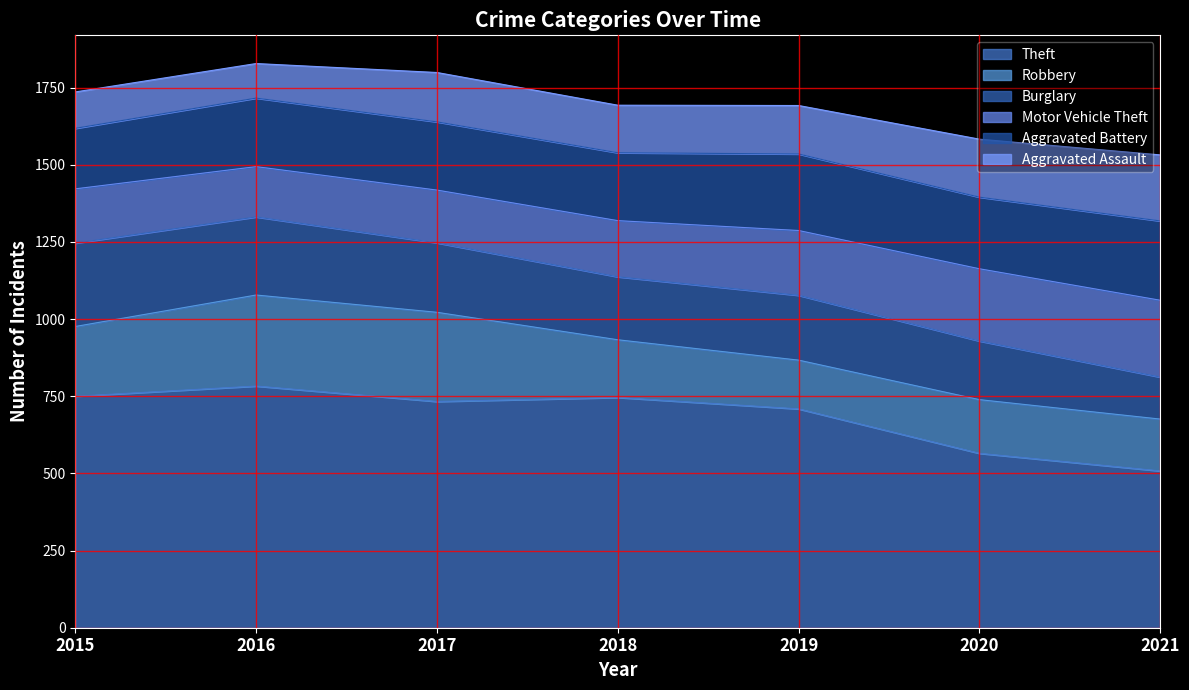

Reading left to right, what are all the values shown in this chart?

Theft: 750	783	733	746	709	565	508
Robbery: 226	295	289	187	158	174	168
Burglary: 270	253	225	204	210	190	136
Motor Vehicle Theft: 176	163	171	182	210	234	249
Aggravated Battery: 196	222	221	220	248	232	257
Aggravated Assault: 118	112	160	154	157	188	214